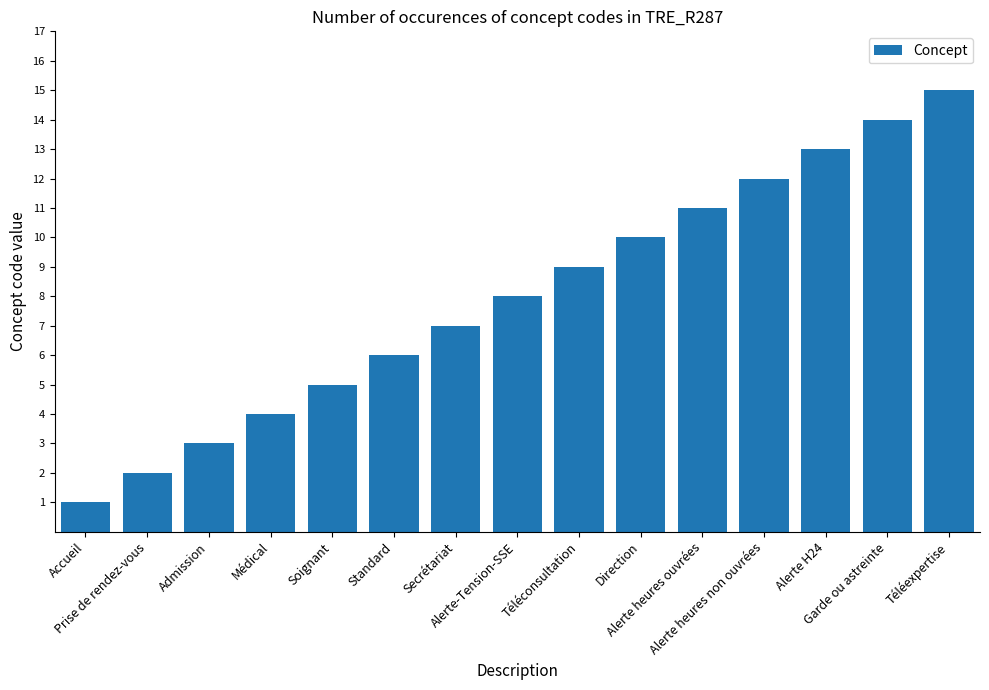

Does the chart contain stacked bars?

No